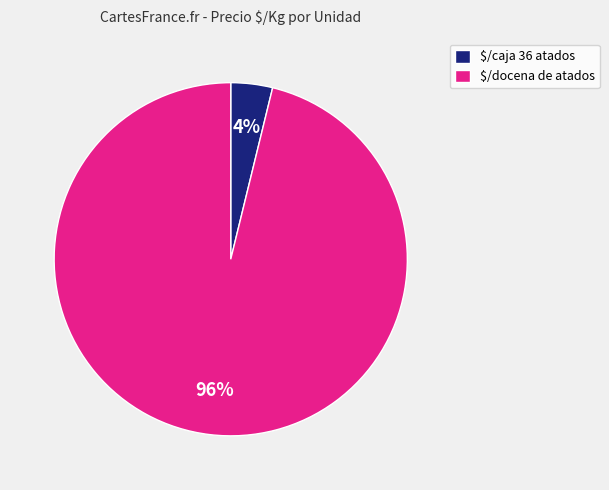

Which slice is the smallest?

$/caja 36 atados